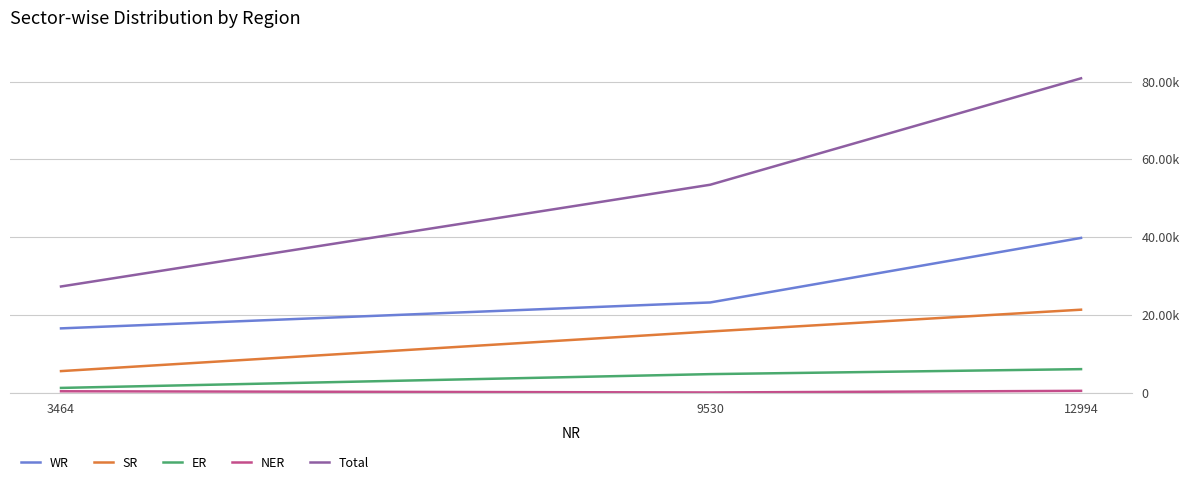

Which series has the largest total across all categories?

Total